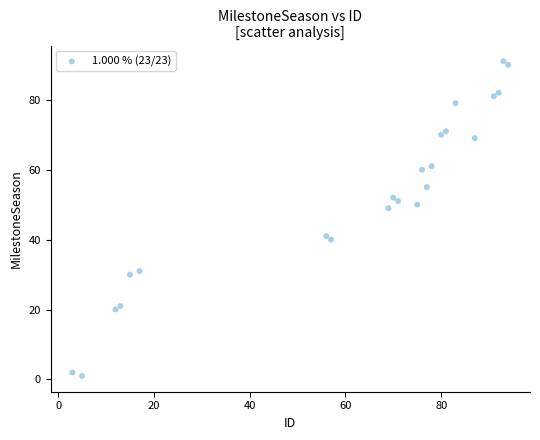

What is the range of Y values (max minus min)?

90